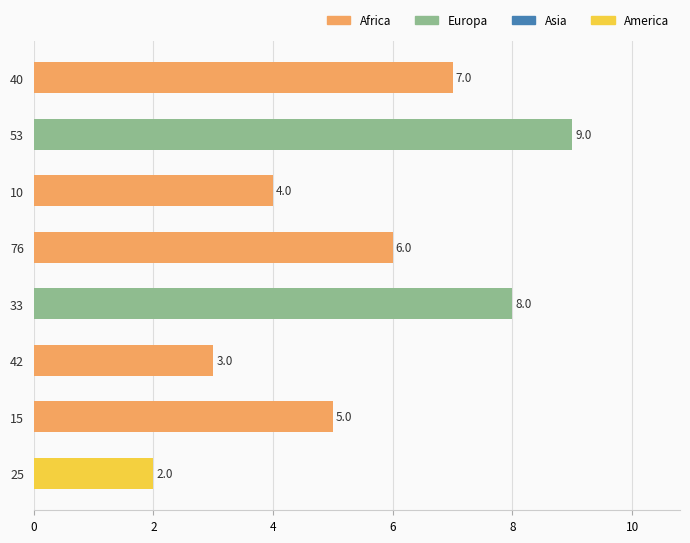

Reading top to bottom, what are all the values shown in this chart?

7	9	4	6	8	3	5	2